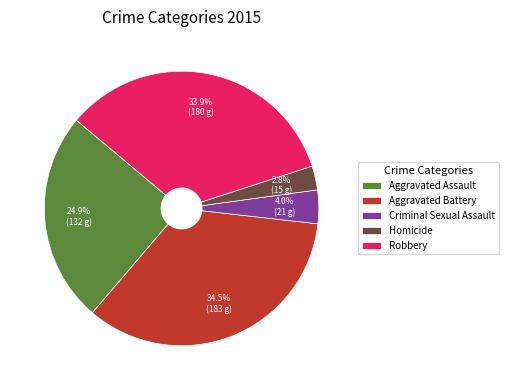

What is the ratio of the value at Aggravated Battery to the value at Robbery?

1.0